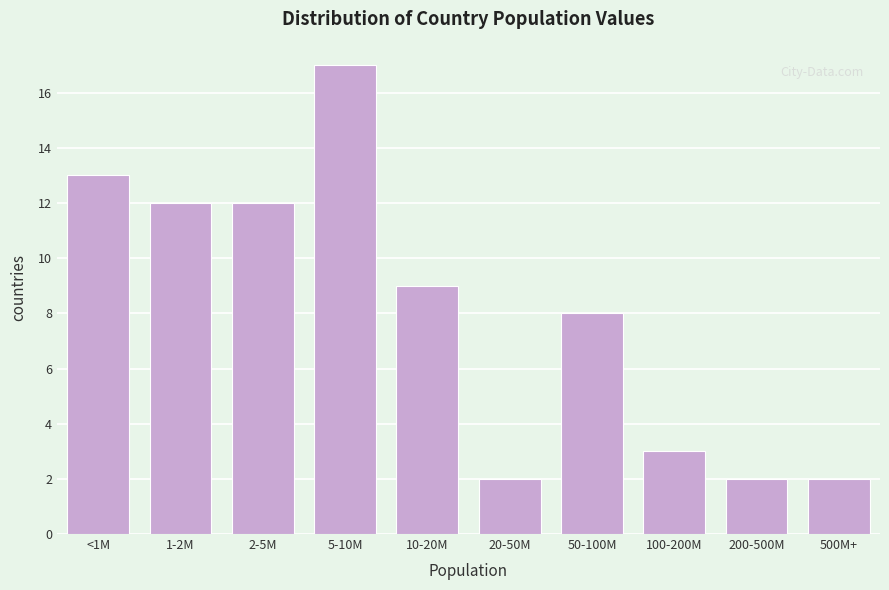

Reading left to right, transcribe all the data shown in this chart.

<1M=13	1-2M=12	2-5M=12	5-10M=17	10-20M=9	20-50M=2	50-100M=8	100-200M=3	200-500M=2	500M+=2